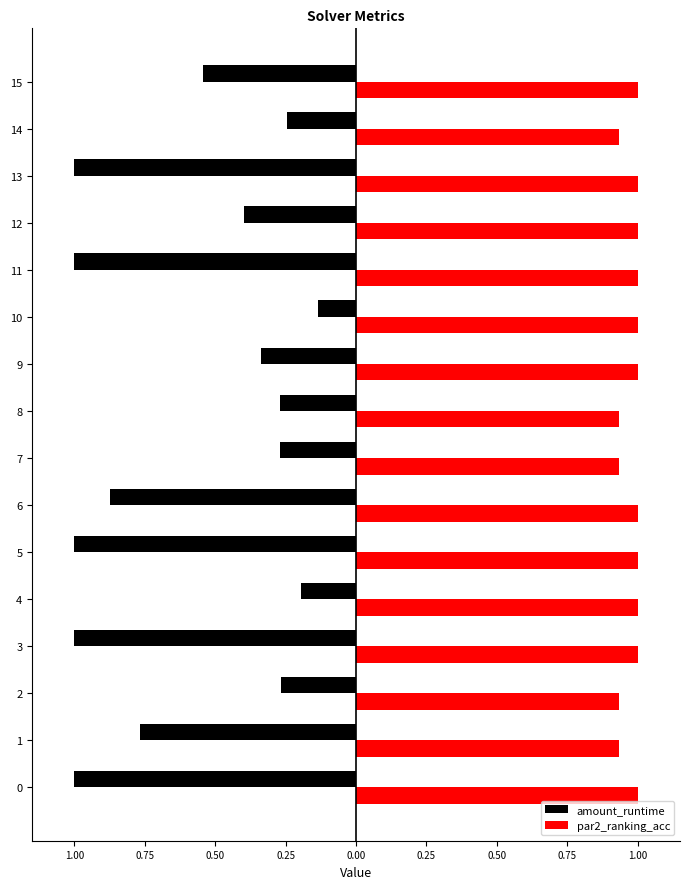

What are all the series names shown in the legend?

amount_runtime, par2_ranking_acc